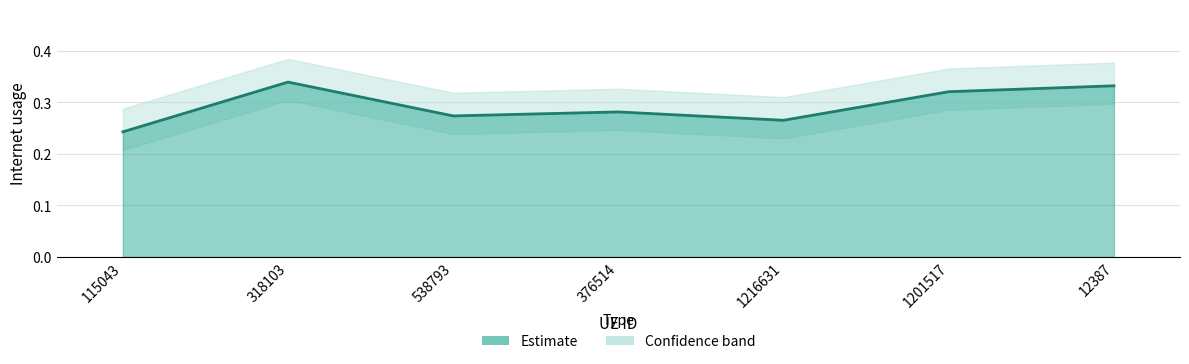

Reading left to right, transcribe all the data shown in this chart.

0.2	0.3	0.3	0.3	0.3	0.3	0.3